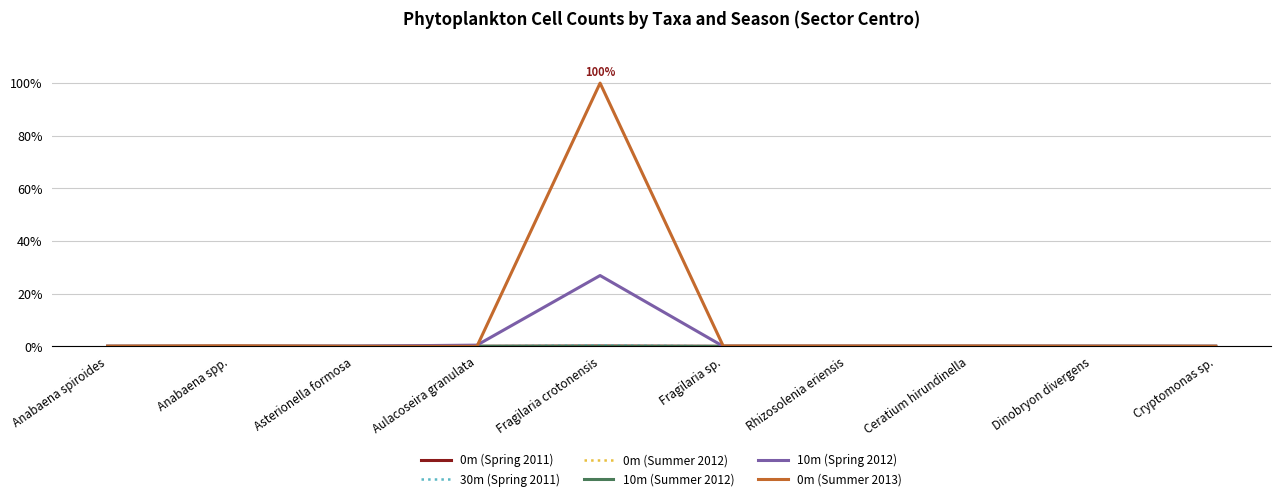

Which category has the highest value in the 0m (Summer 2013) series?

Fragilaria crotonensis